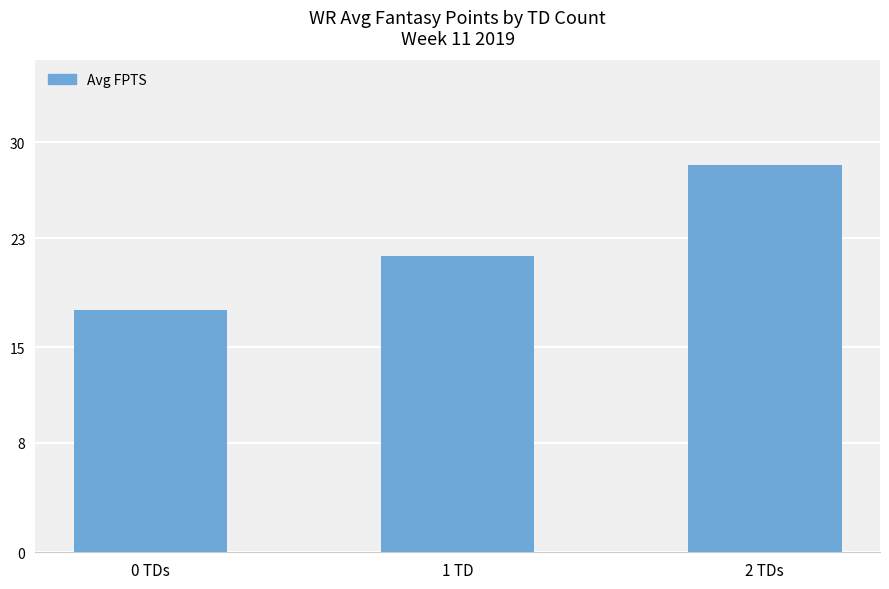

What is the ratio of the value at 2 TDs to the value at 1 TD?

1.3